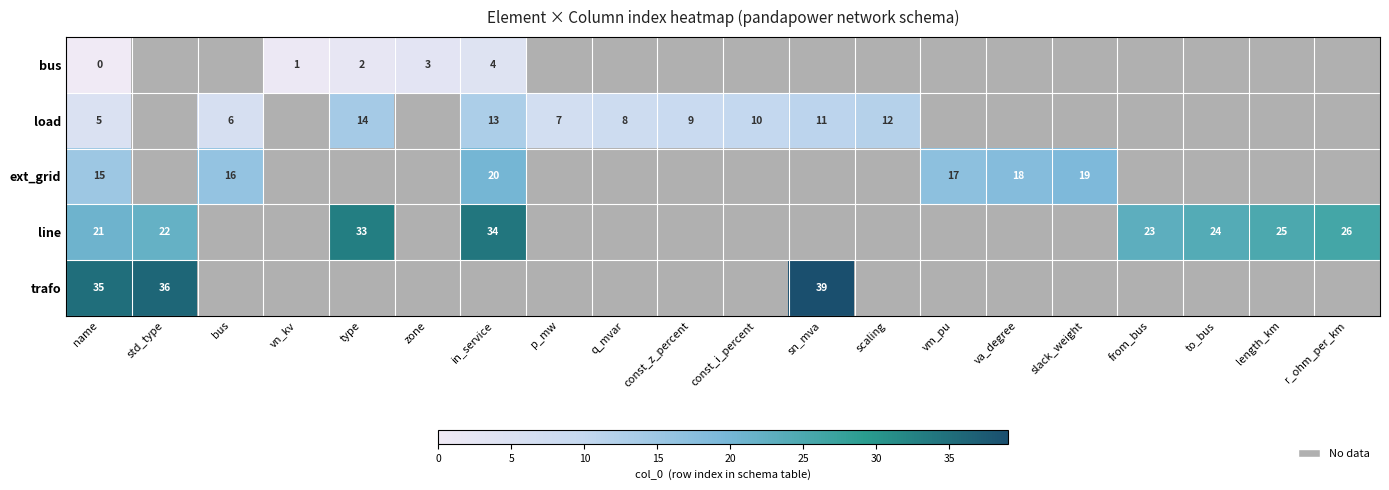

The value of ext_grid at bus is 16. True or false?

True